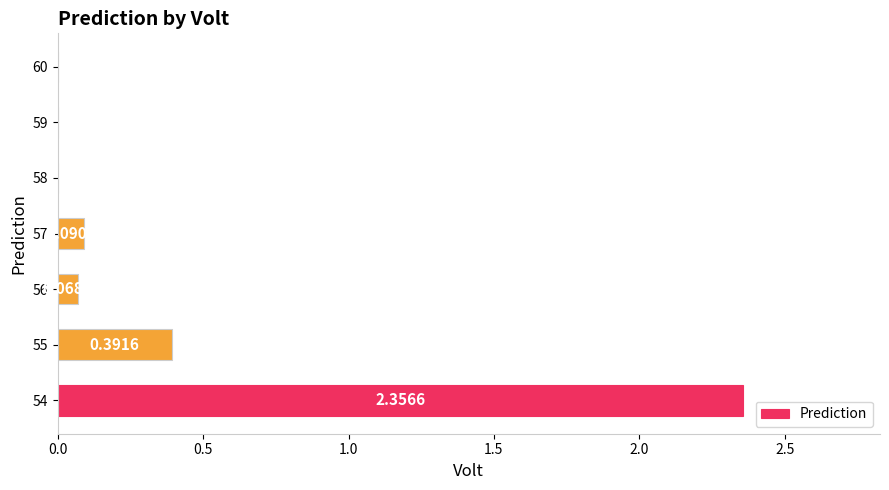

What is the sum of all values?

2.9